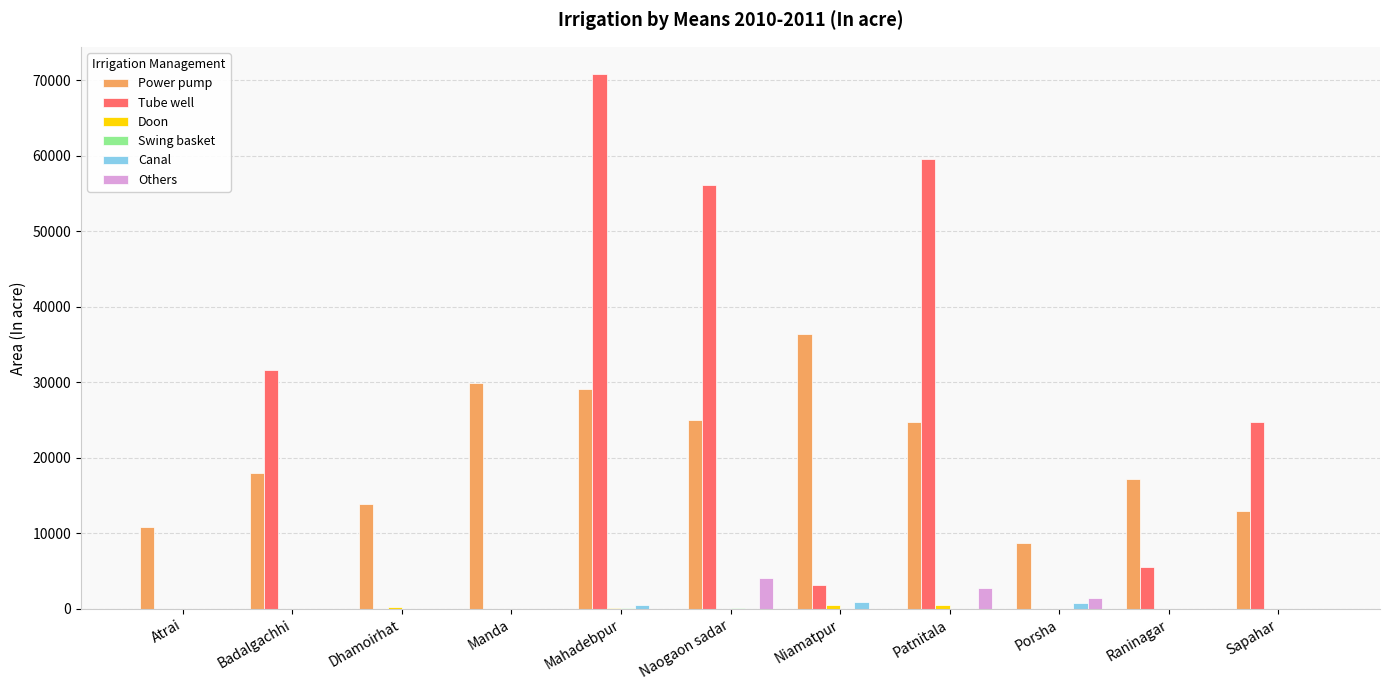

Does the chart contain stacked bars?

No